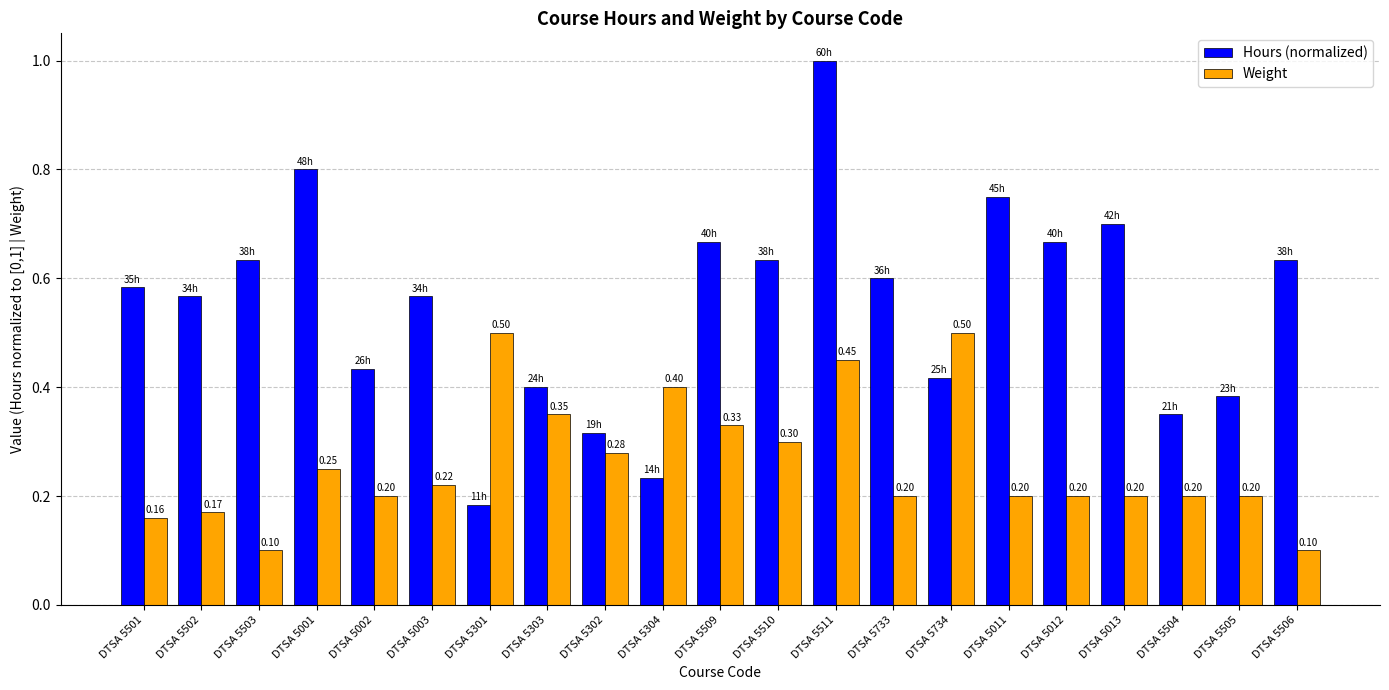

What is the difference between the maximum and second lowest values in the Weight series?

0.4